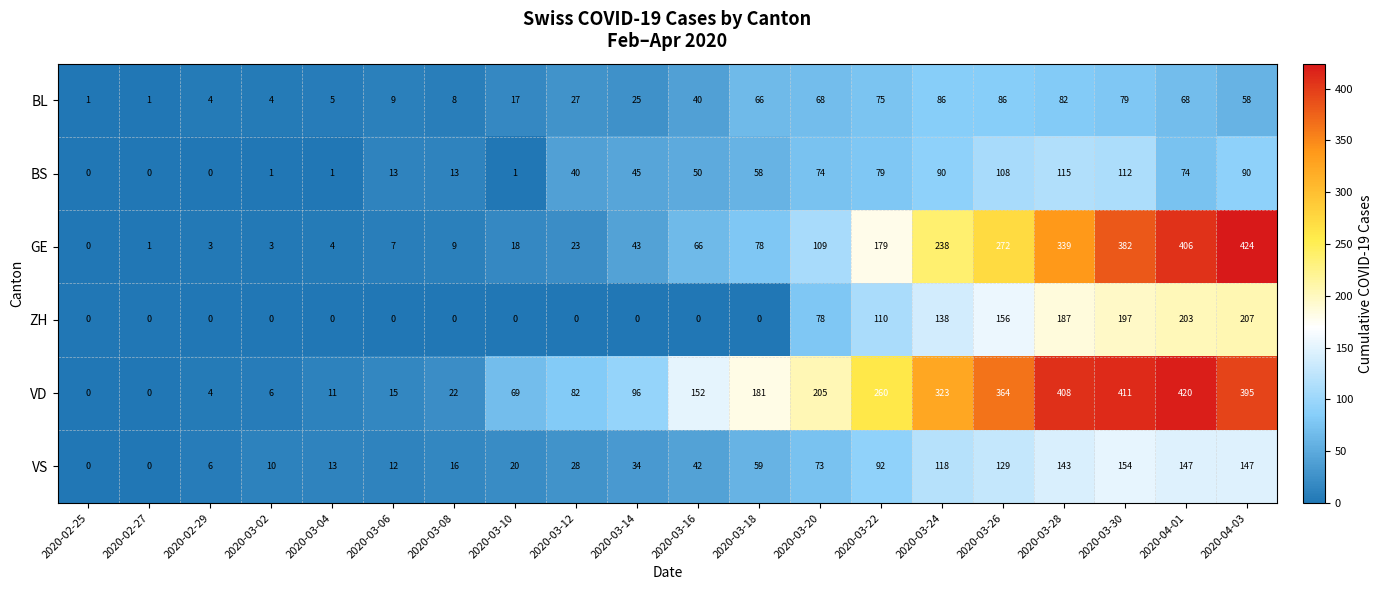

Between 2020-02-29 and 2020-03-24, which series saw the biggest shift?

VD